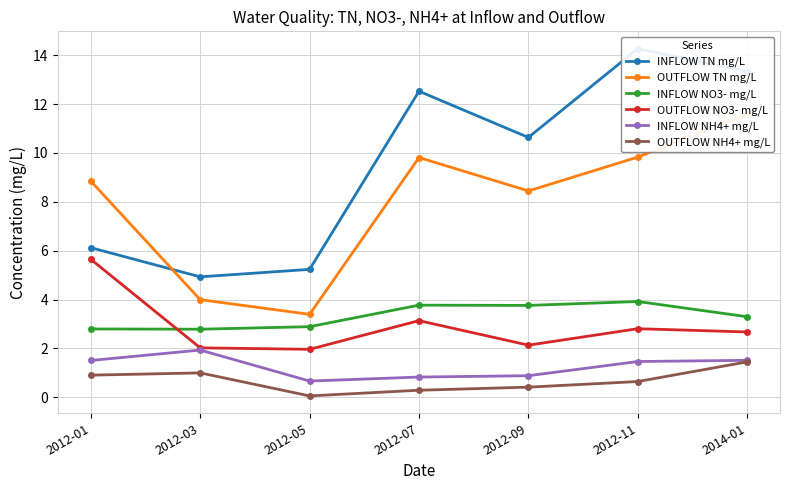

Which category has the lowest value in the INFLOW NO3- mg/L series?

2012-03